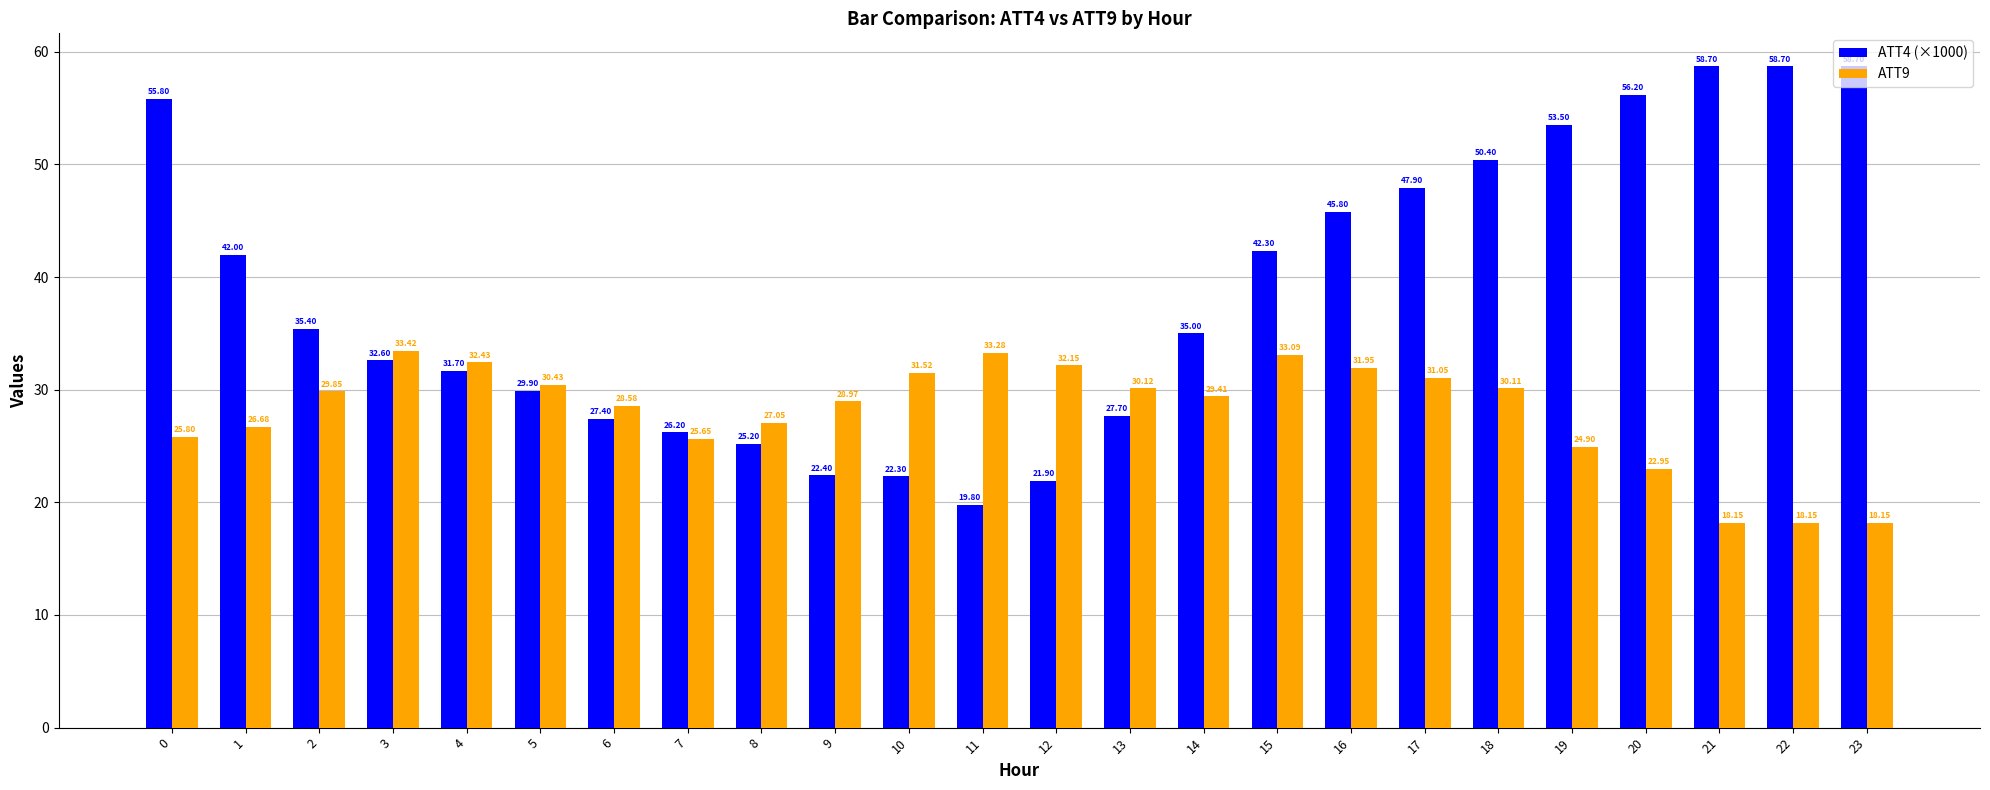

What is the spread (max minus min) of values at 2?

5.5